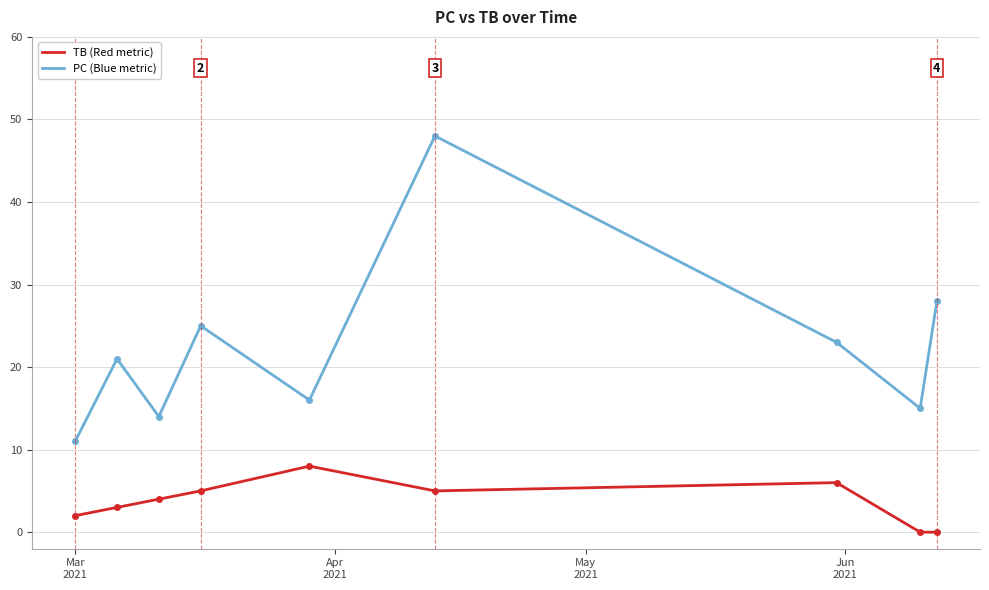

Reading left to right, what are all the values shown in this chart?

PC: 11	21	14	25	16	48	23	15	28
TB: 2	3	4	5	8	5	6	0	0